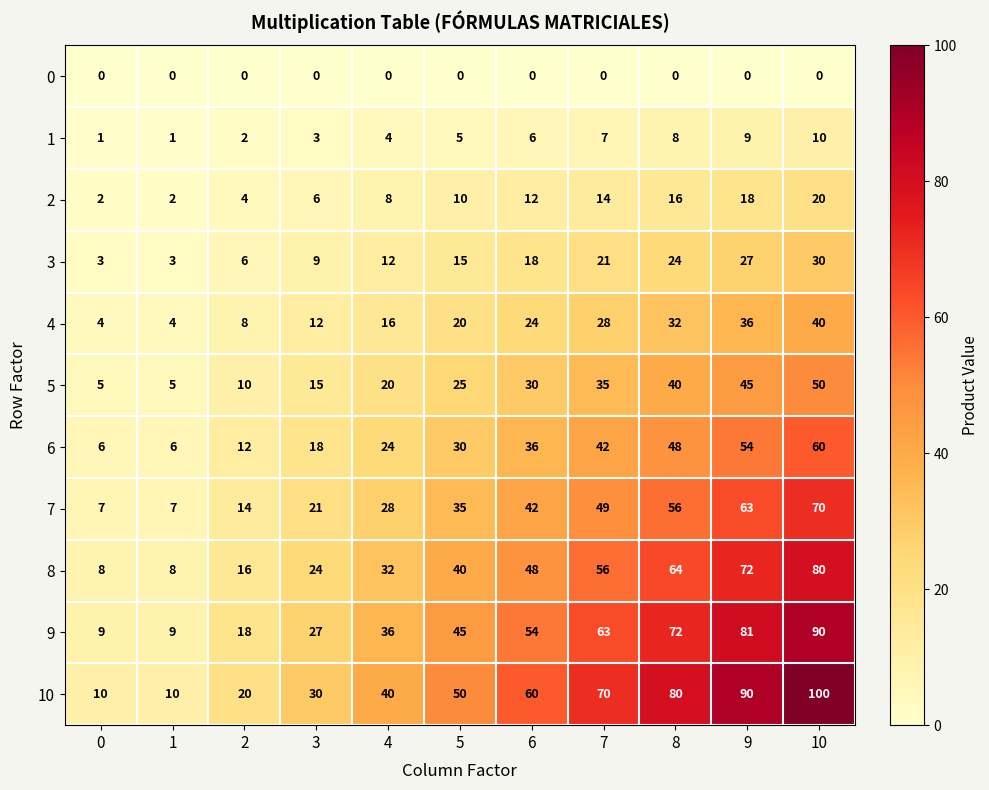

Which series has the largest total across all categories?

10